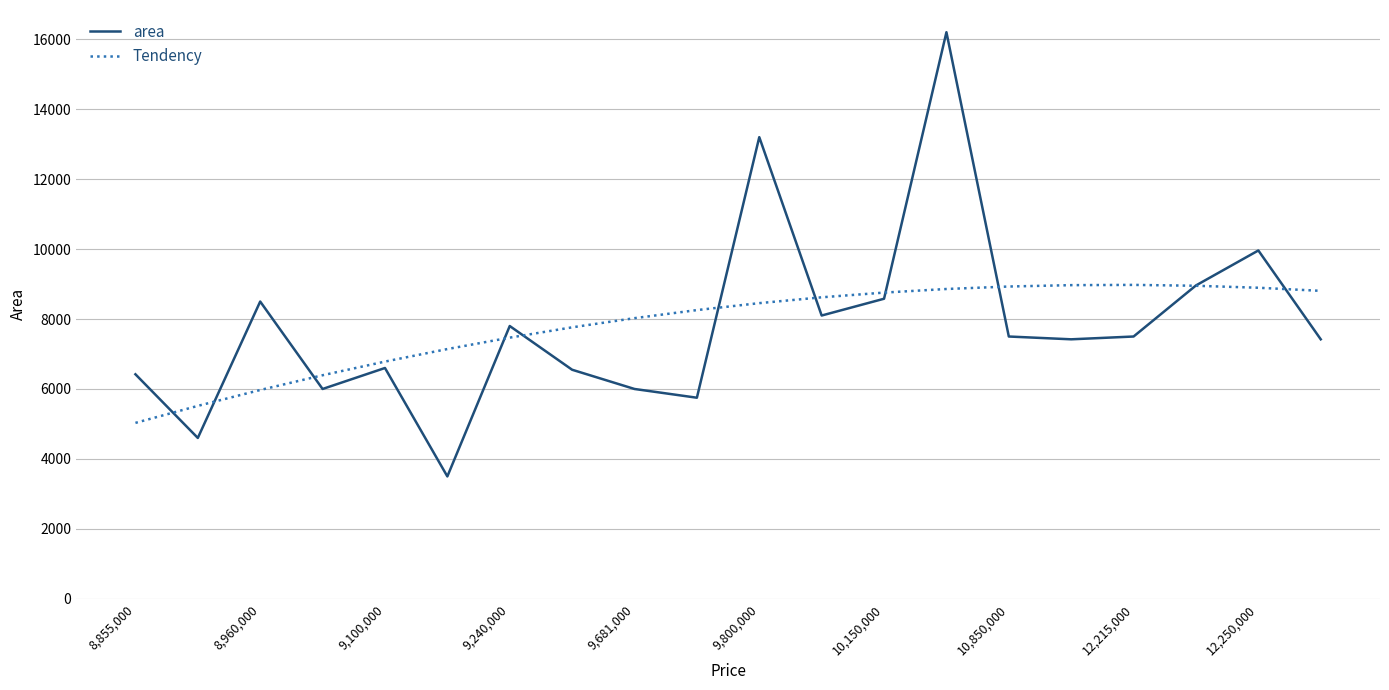

What is the average value of the Tendency series?

7828.0